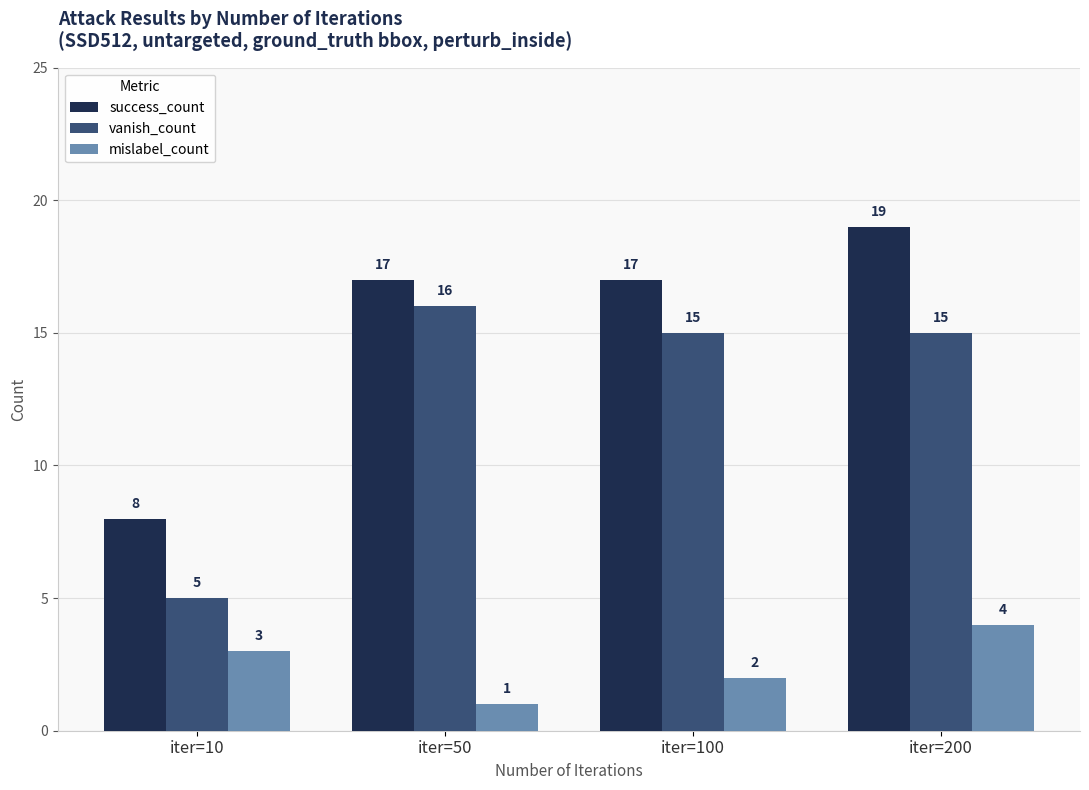

What are all the series names shown in the legend?

success_count, vanish_count, mislabel_count